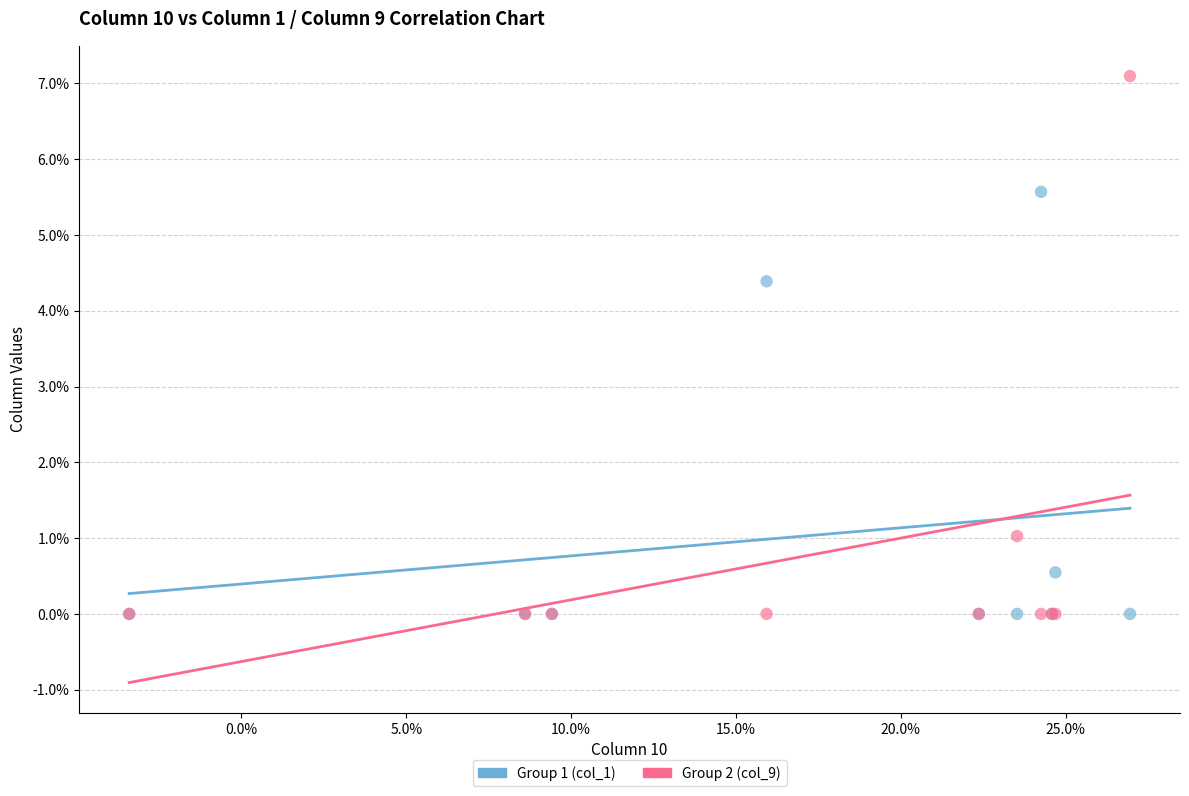

Which series reaches the maximum Y coordinate?

Group 2 (col_9)